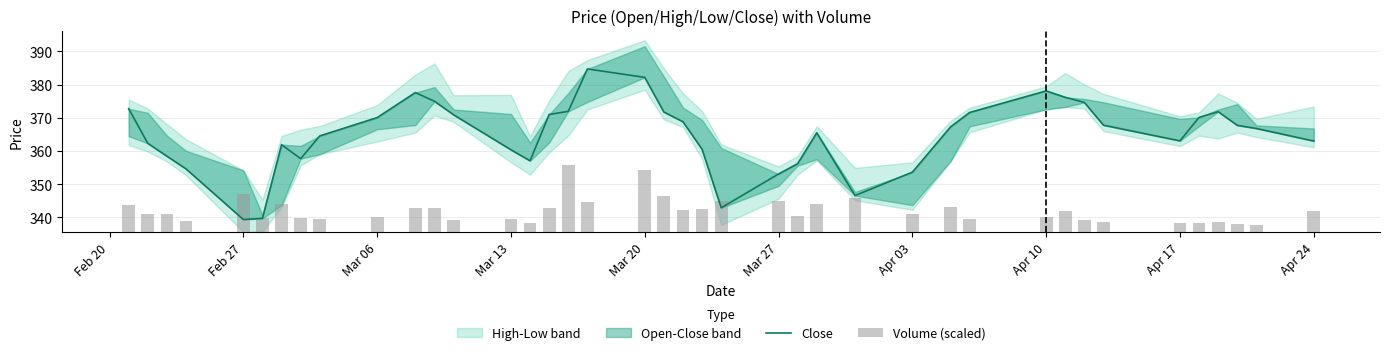

How many data points in Volume (scaled) are above 5?

22